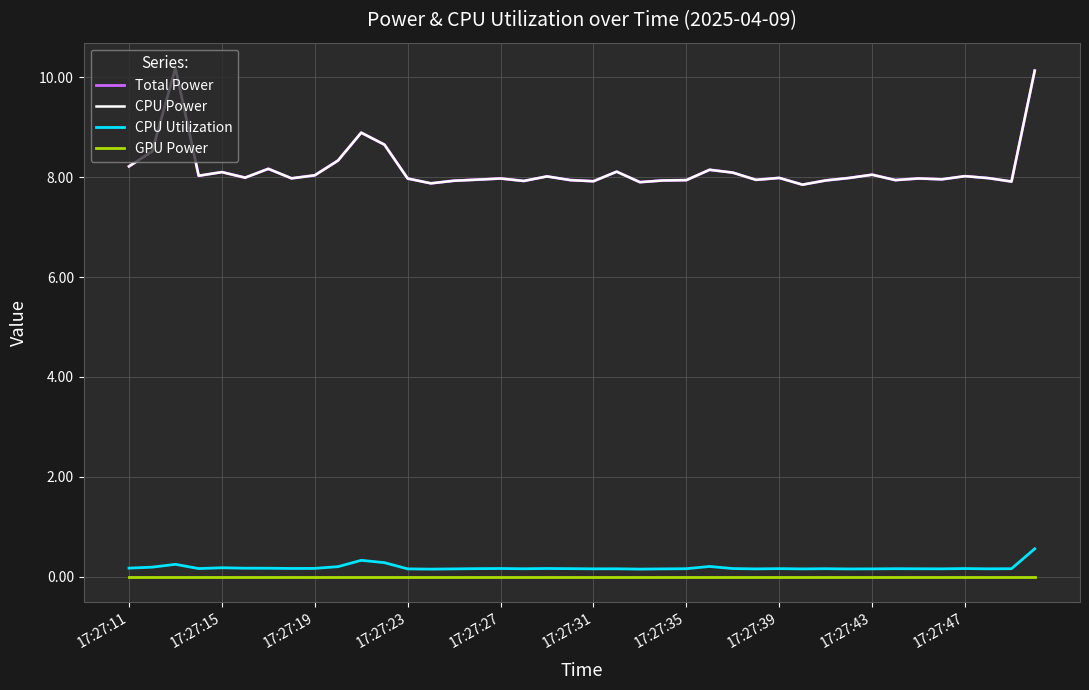

At which category is the sum across all series the highest?

39